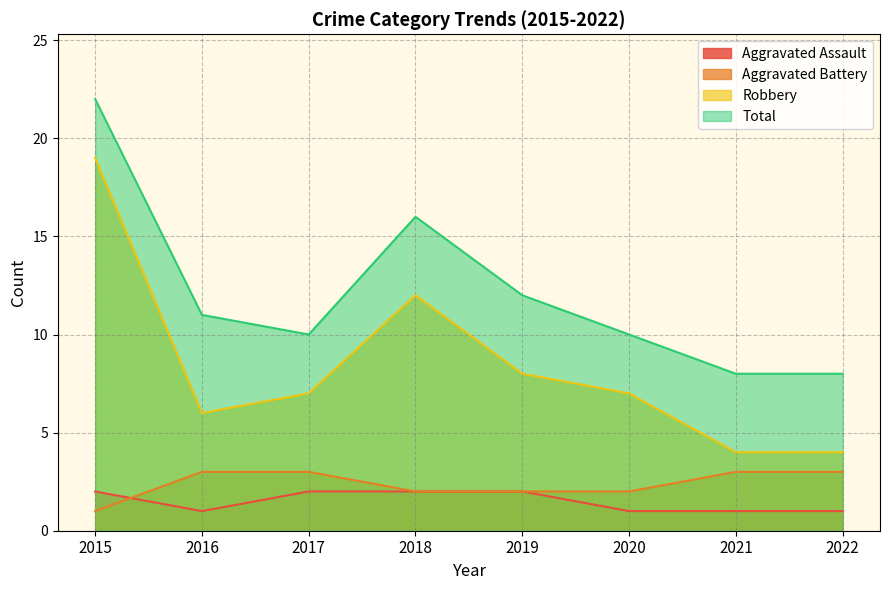

Rank the series by their maximum value, from highest to lowest.

Total, Robbery, Aggravated Battery, Aggravated Assault